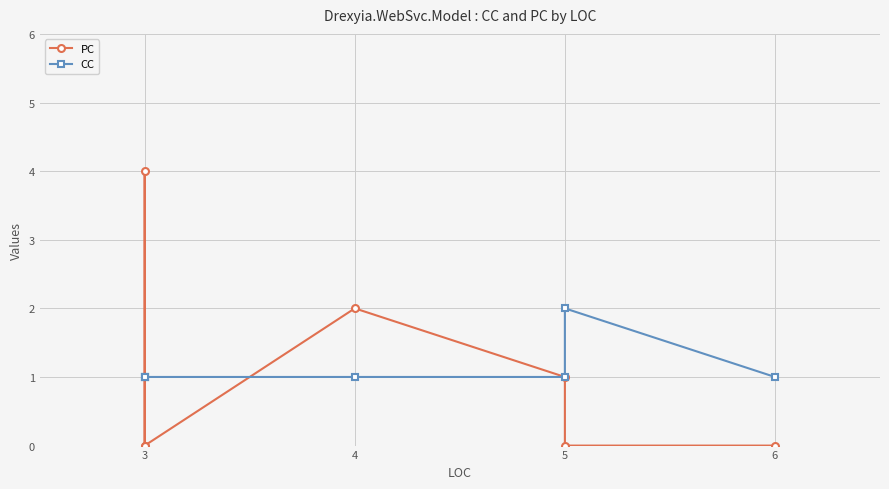

What is the sum of the CC values at 4 and 3?

2